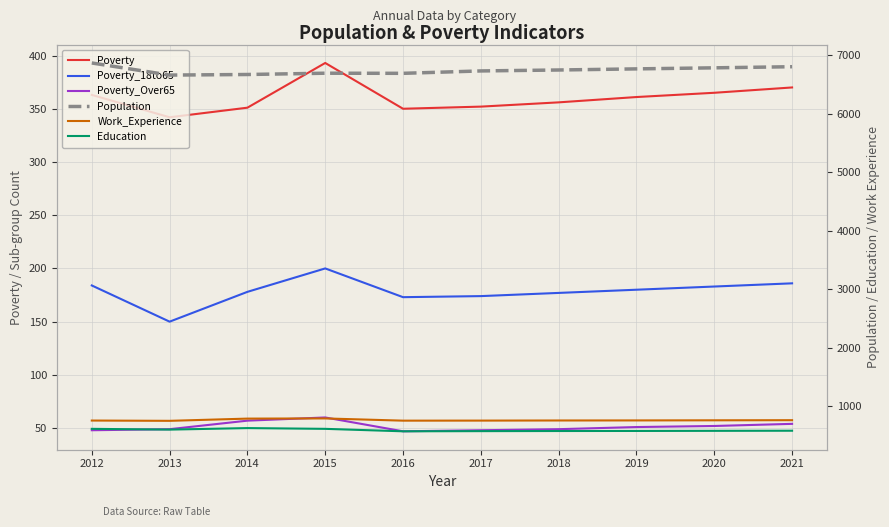

True or false: Education and Poverty intersect in this chart.

False